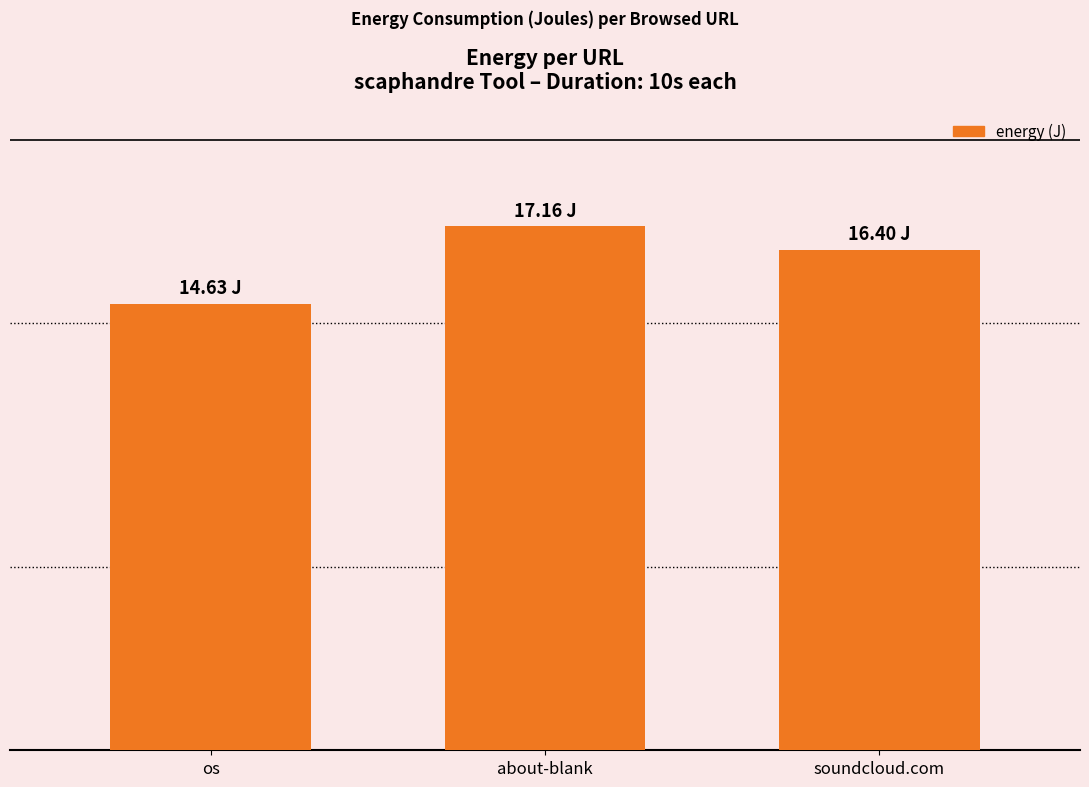

At which category does the chart reach its minimum across all series?

os